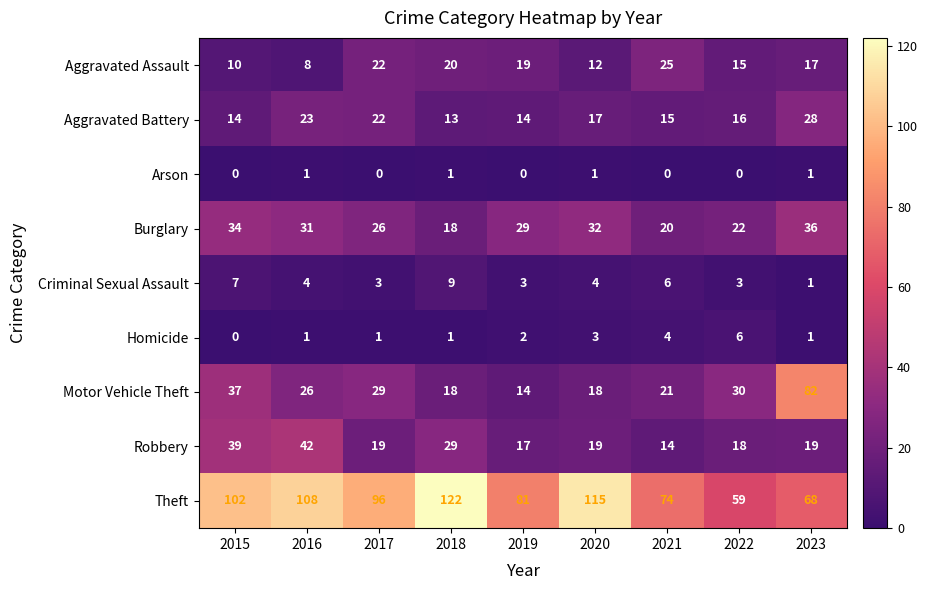

What is the approximate value of Robbery at 2023?

19